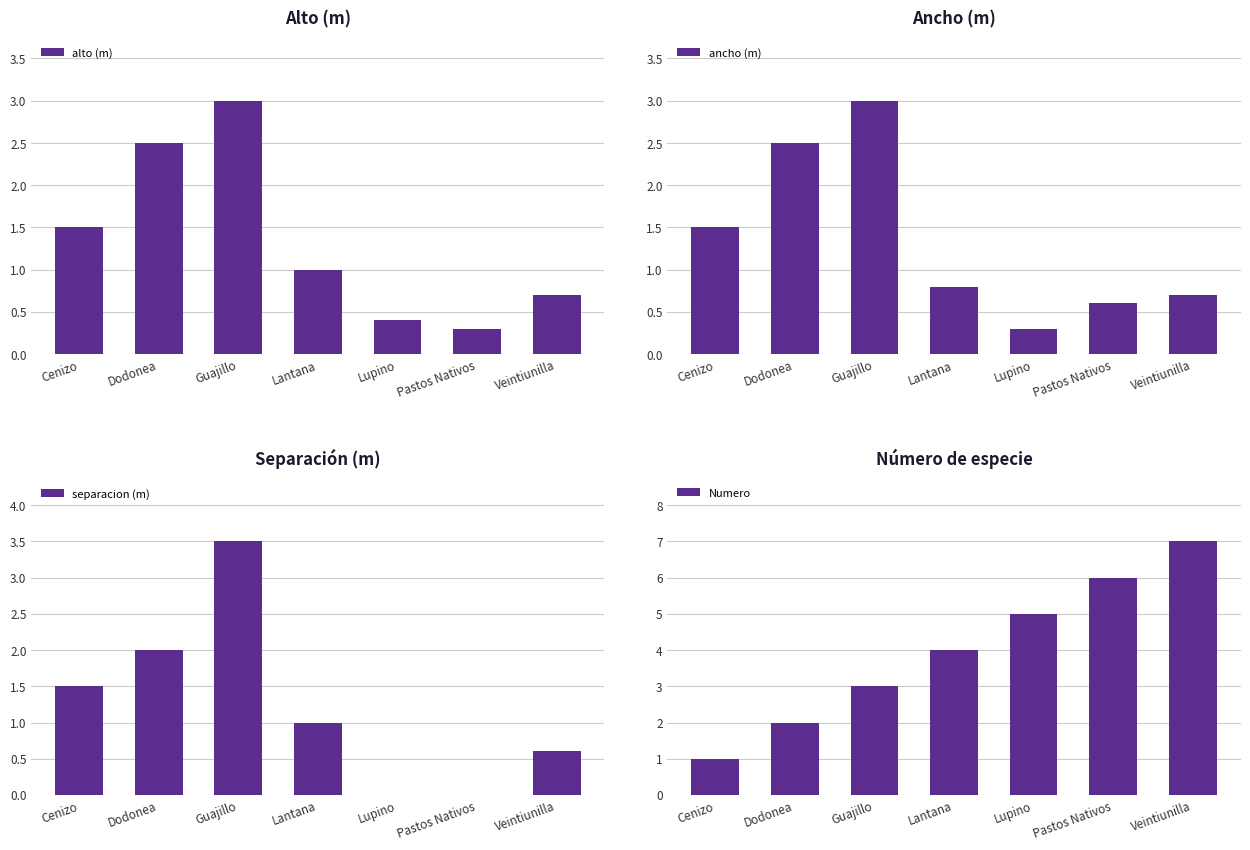

Between Lantana and Cenizo, which is larger?

Cenizo